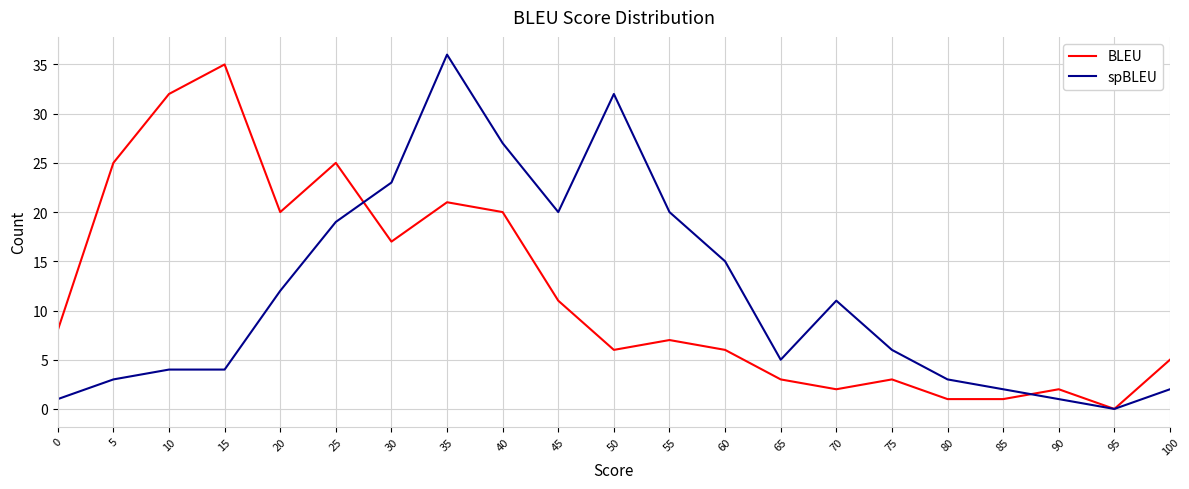

What is the difference between the second highest and second lowest values in the BLEU series?

31